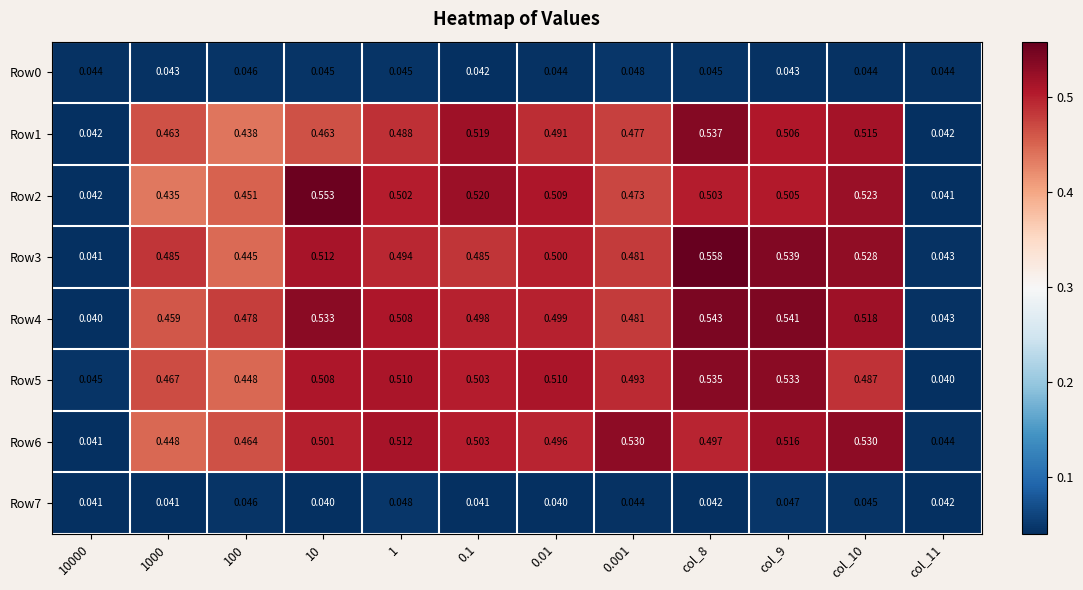

Is the value of Row6 at 1000 greater than the value of Row3 at col_8?

No